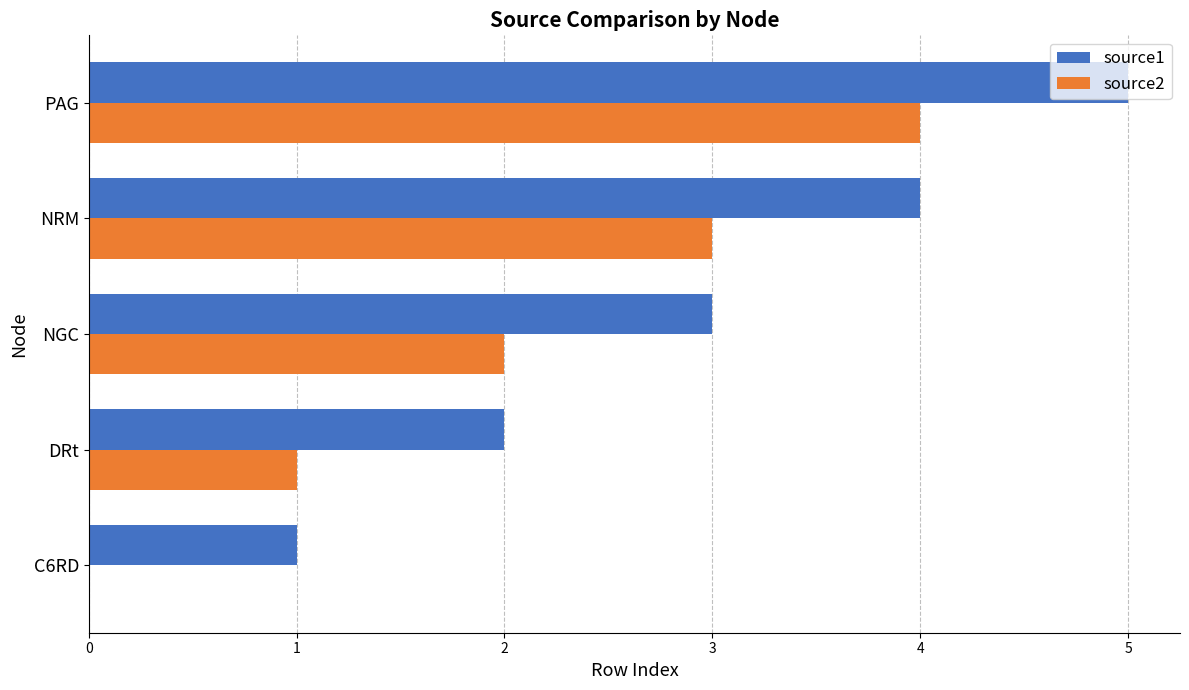

What is the greatest value displayed?

5